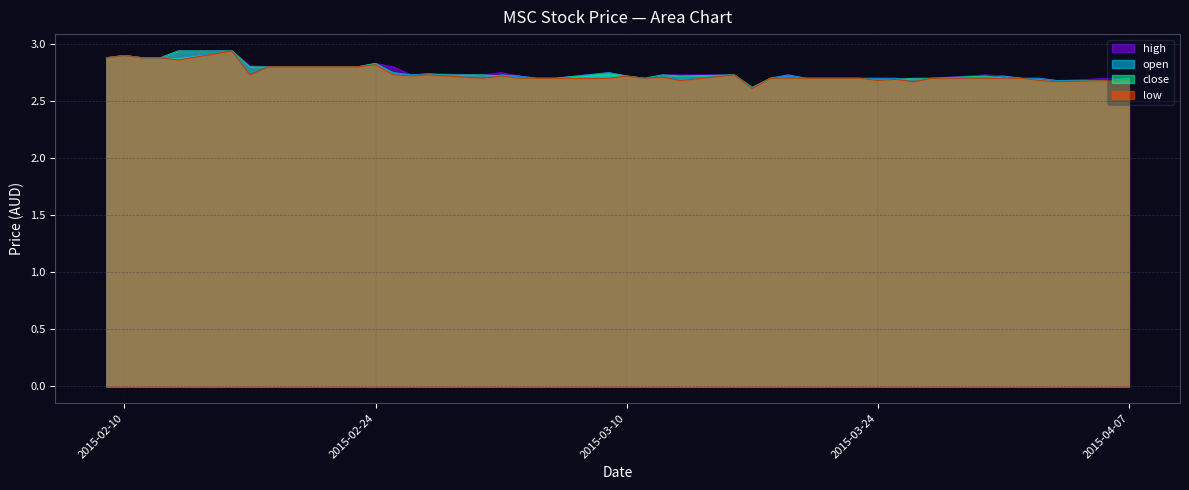

Read the low value at 2015-04-06.

2.7